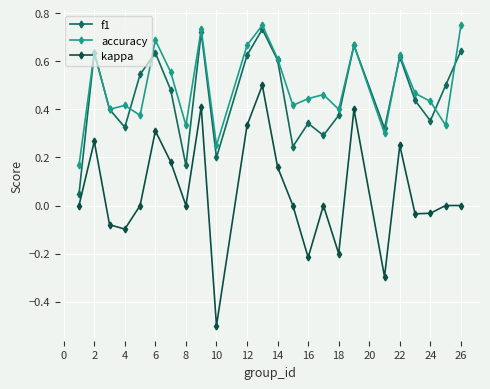

True or false: f1 and kappa cross at least once.

False